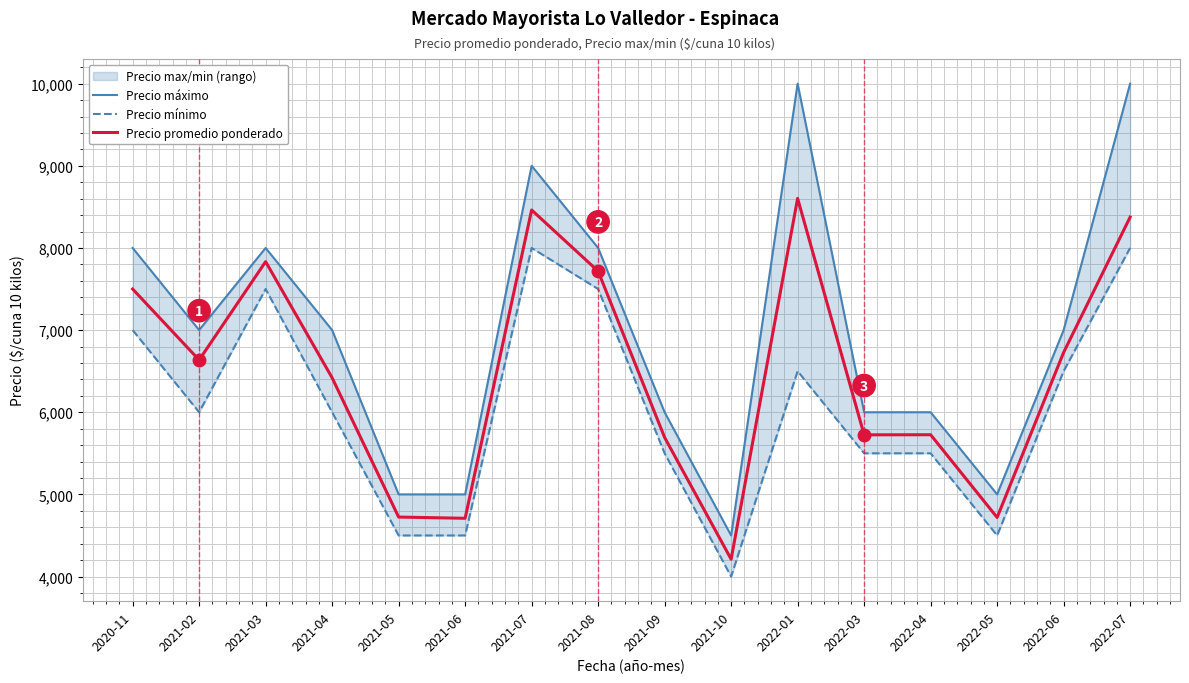

How many series are shown in this chart?

3